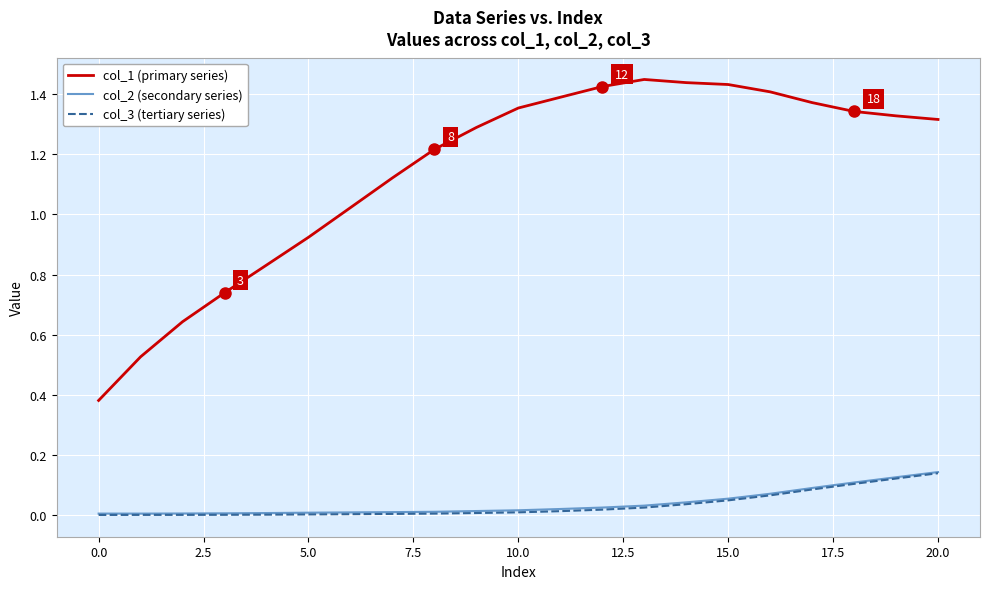

True or false: col_3 (tertiary series) and col_1 (primary series) cross at least once.

False